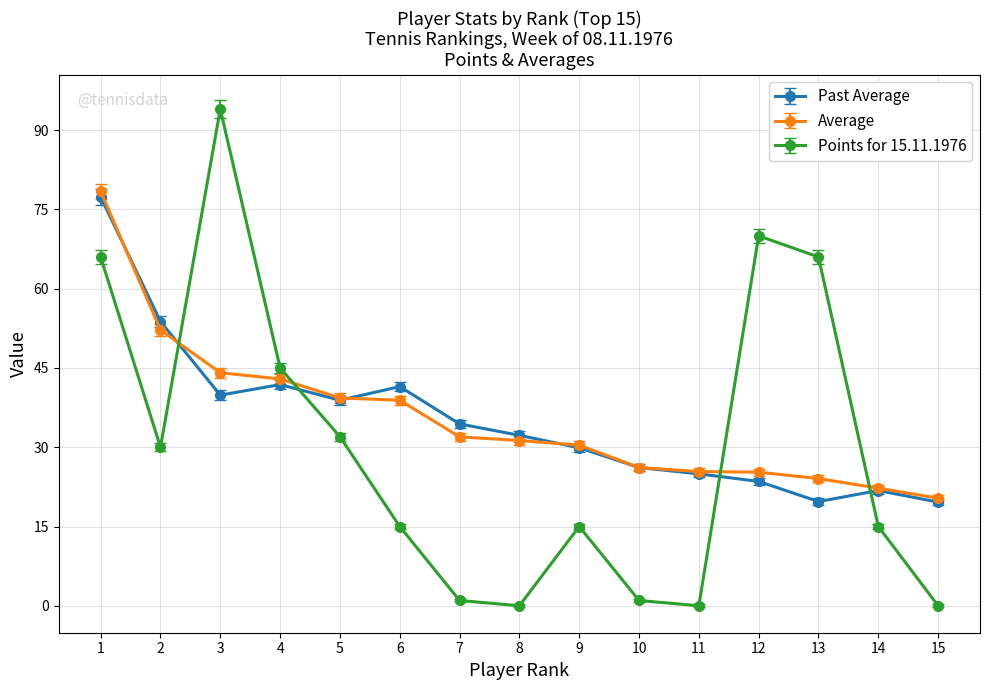

What is the greatest value displayed?

94.0